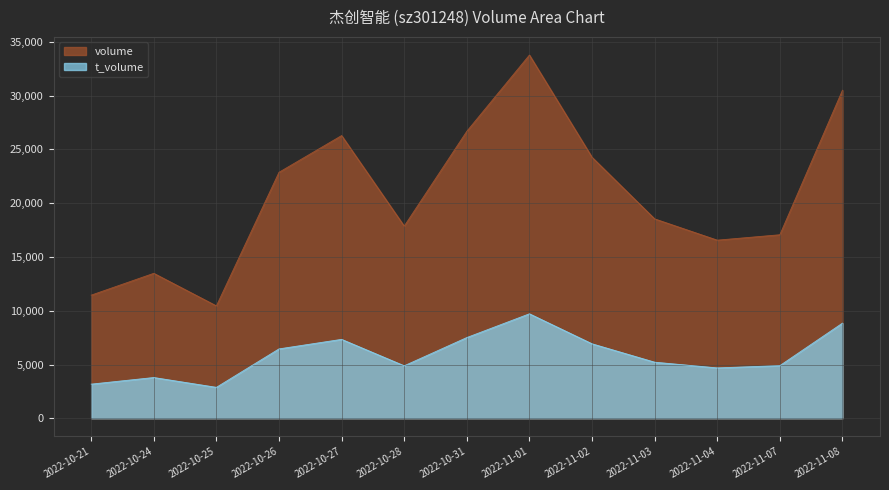

Is the value of volume at 2022-11-08 greater than the value of t_volume at 2022-11-02?

Yes